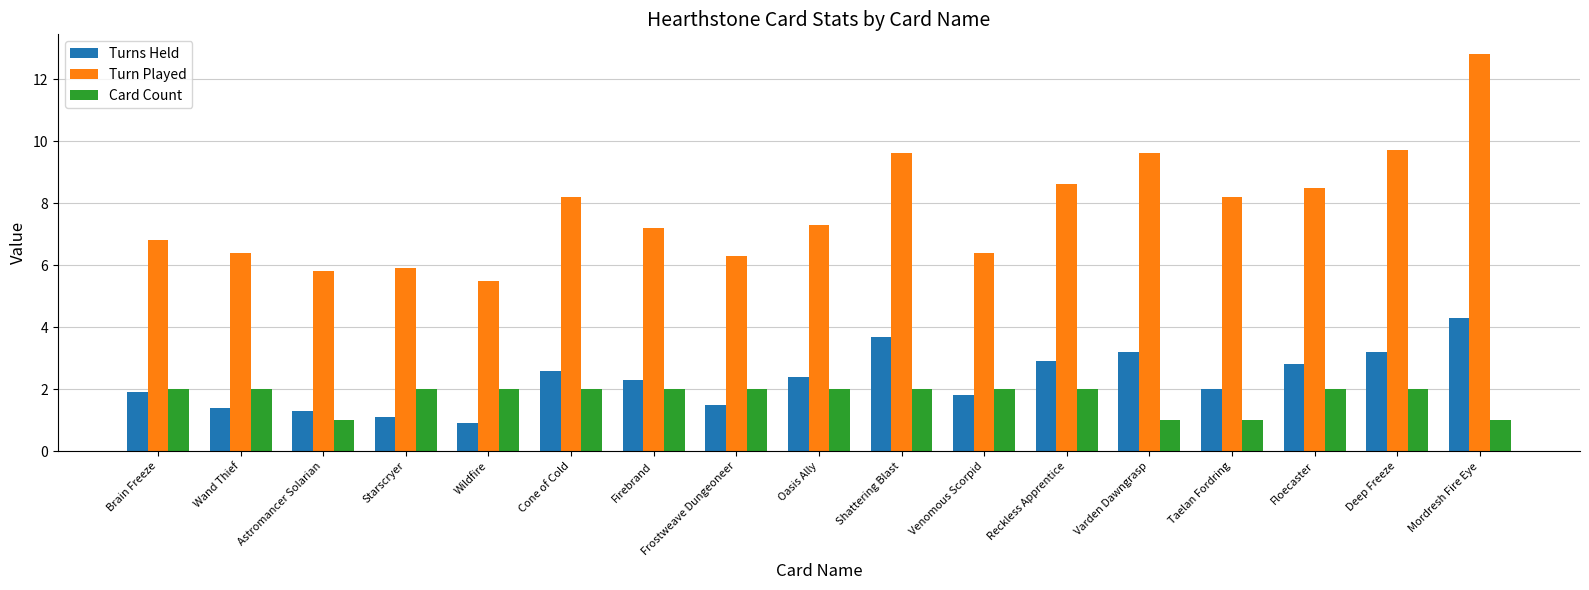

What is the sum of all Turn Played values?

132.8